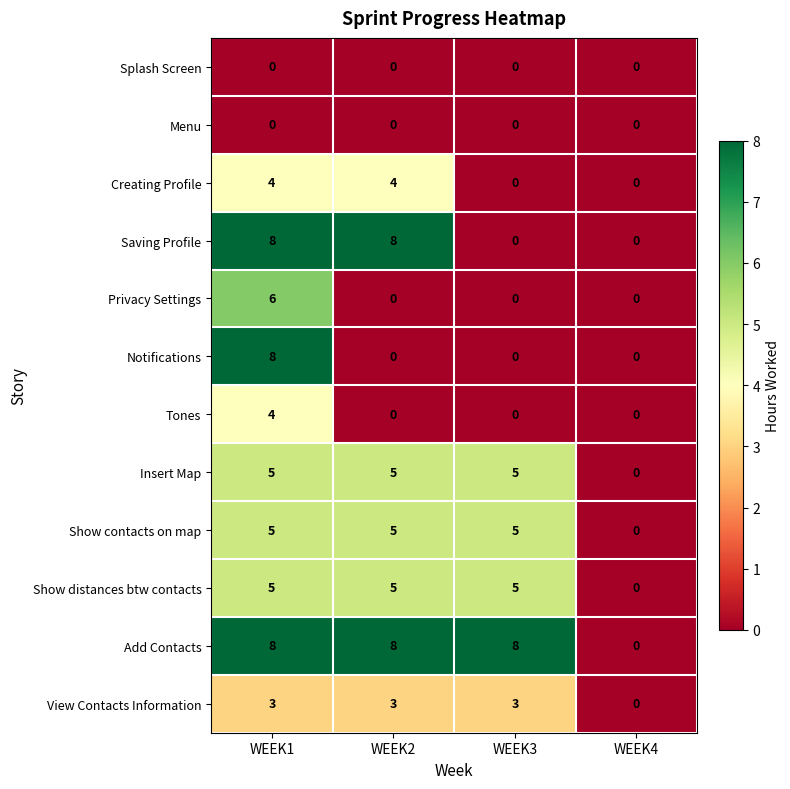

Between WEEK3 and WEEK4, which series saw the biggest shift?

Add Contacts